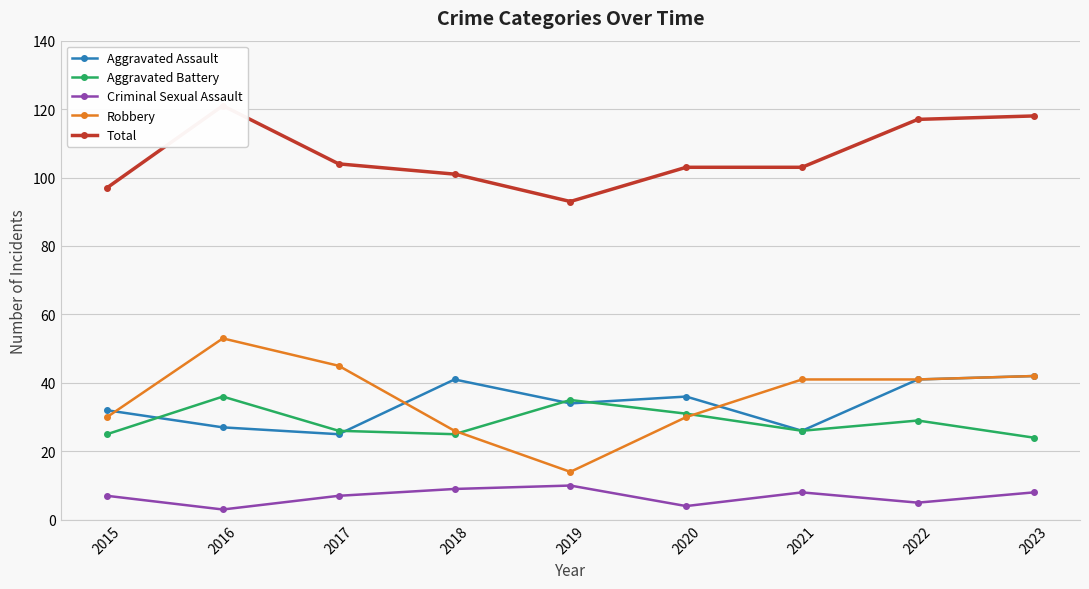

Between 2020 and 2017, which is larger?

2020